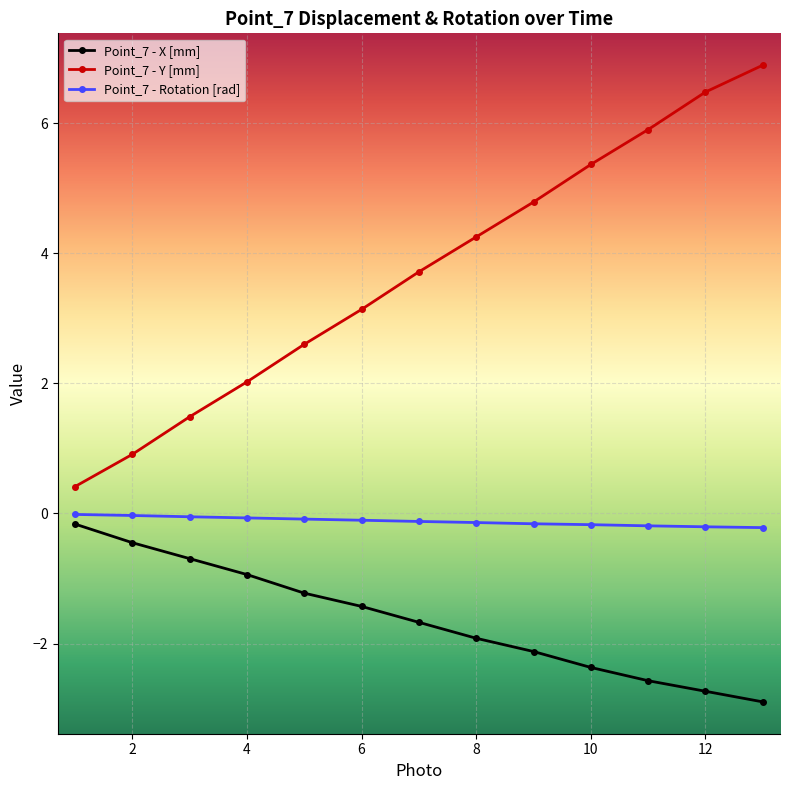

True or false: Point_7 - Y [mm] and Point_7 - X [mm] cross at least once.

False